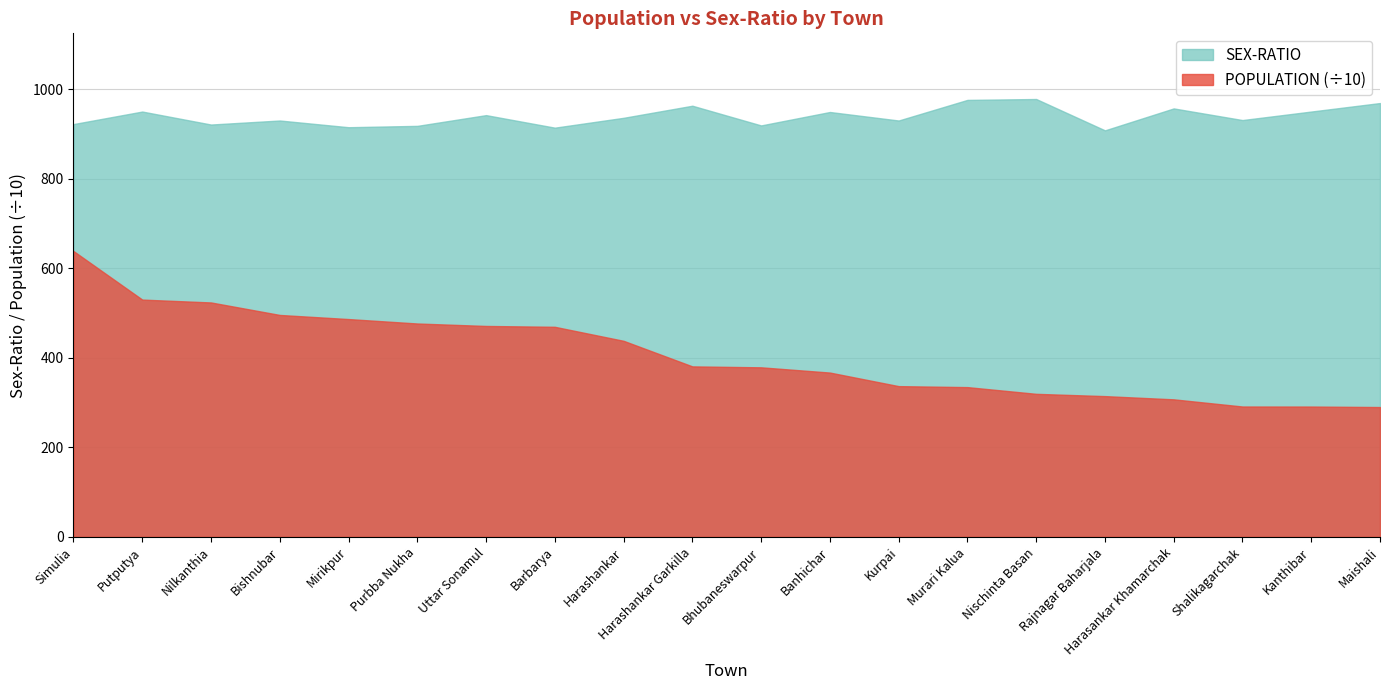

How many lines are shown in the chart?

2